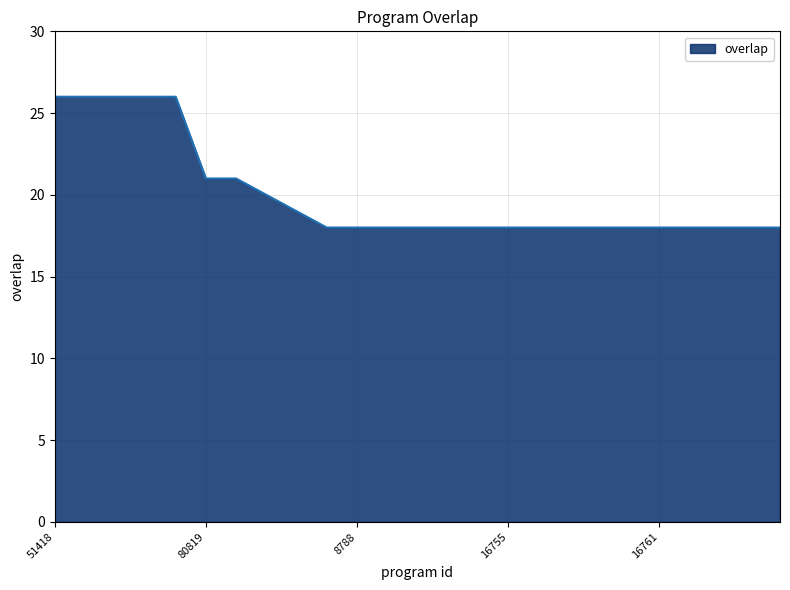

What is the smallest value displayed?

18